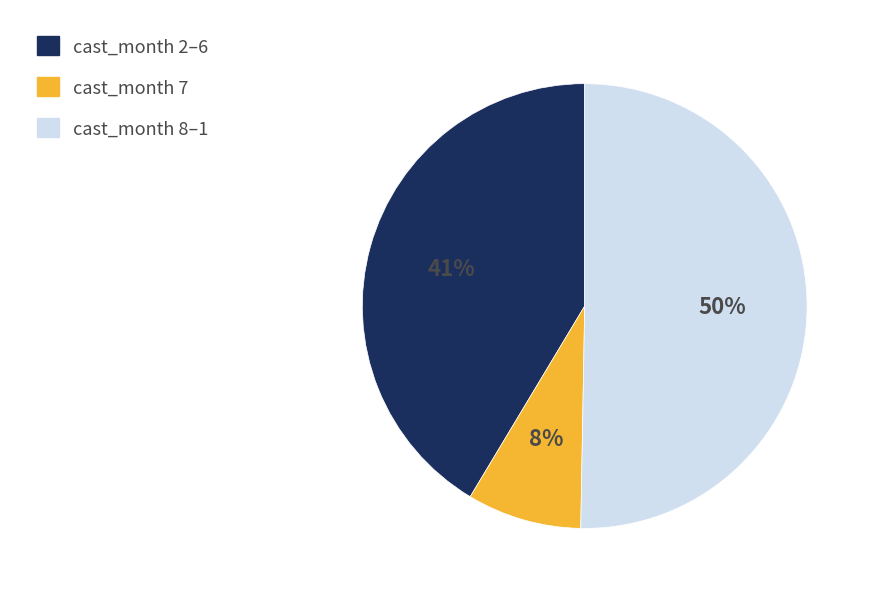

To the nearest percent, what is the difference between the largest and smallest slice percentages?

42%